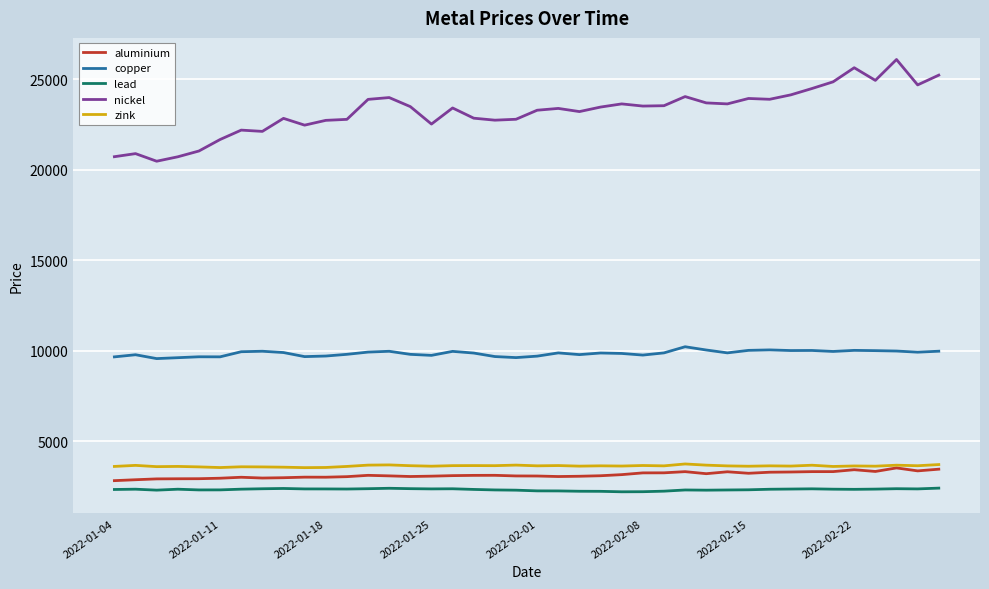

What is the difference between the maximum and second lowest values in the zink series?

198.0